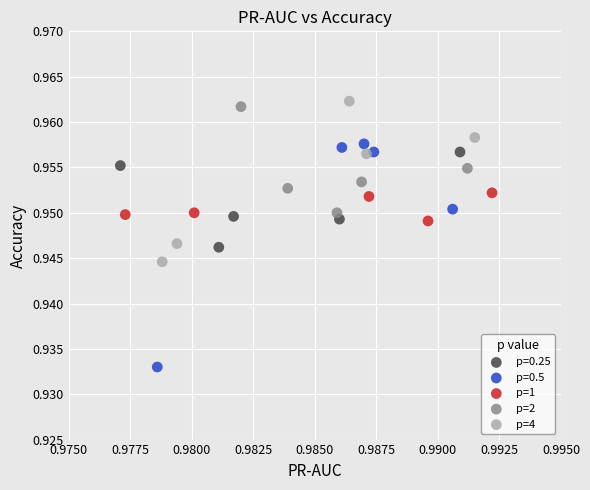

What are all the series names shown in the legend?

p=0.25, p=0.5, p=1, p=2, p=4